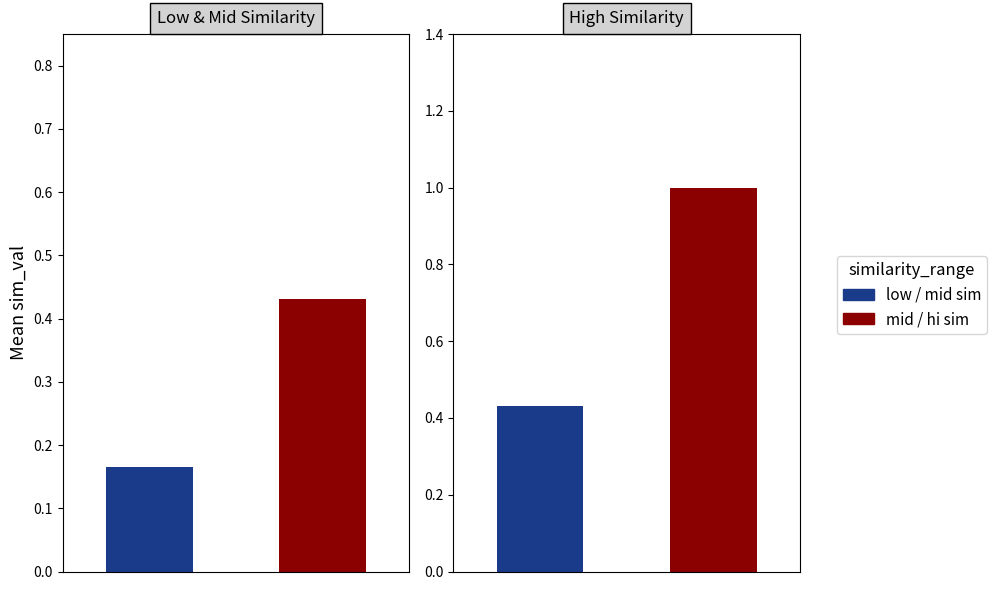

What is the label of the 3rd bar from the right?

hi